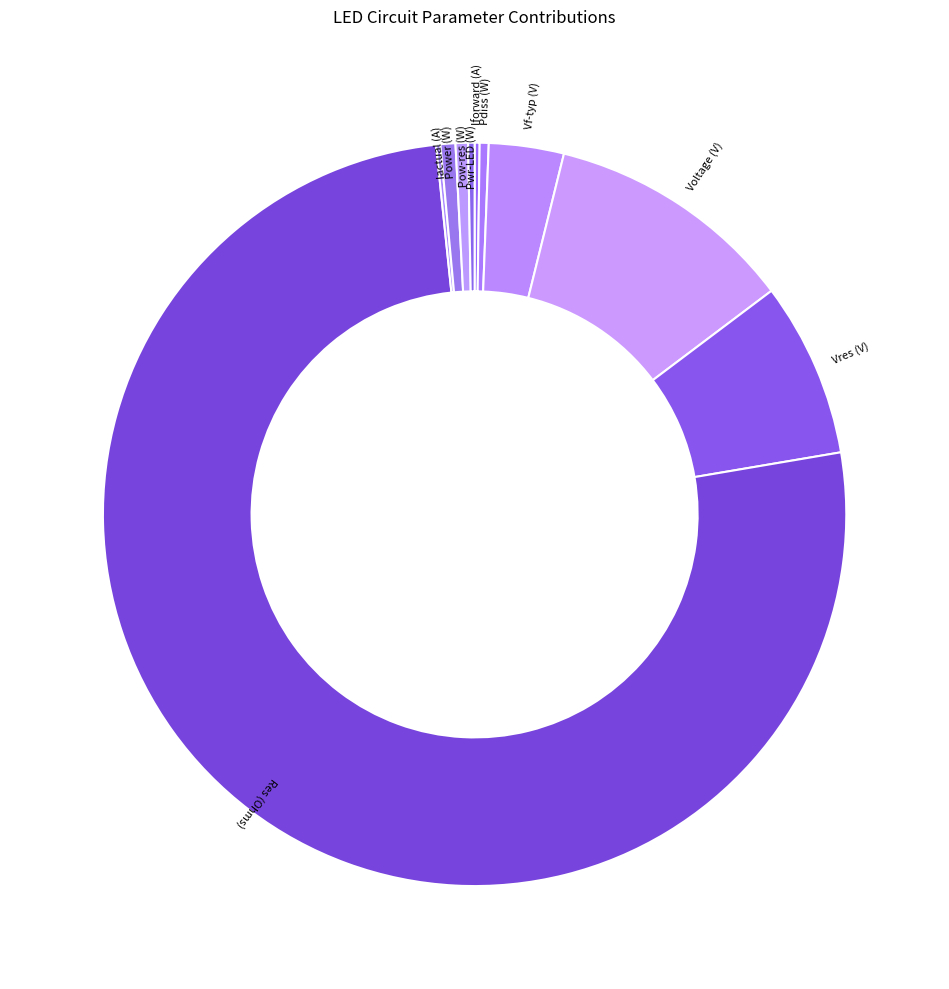

Combined, do Pow-res (W) and Res (Ohms) account for over 50%?

Yes